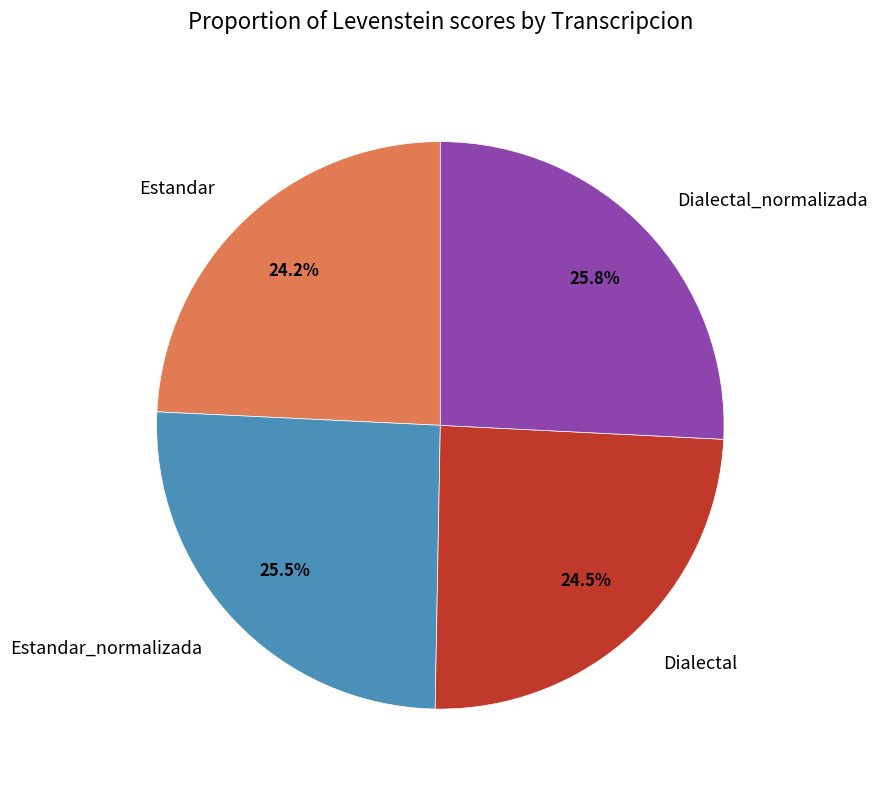

Is there a majority slice in this chart?

No